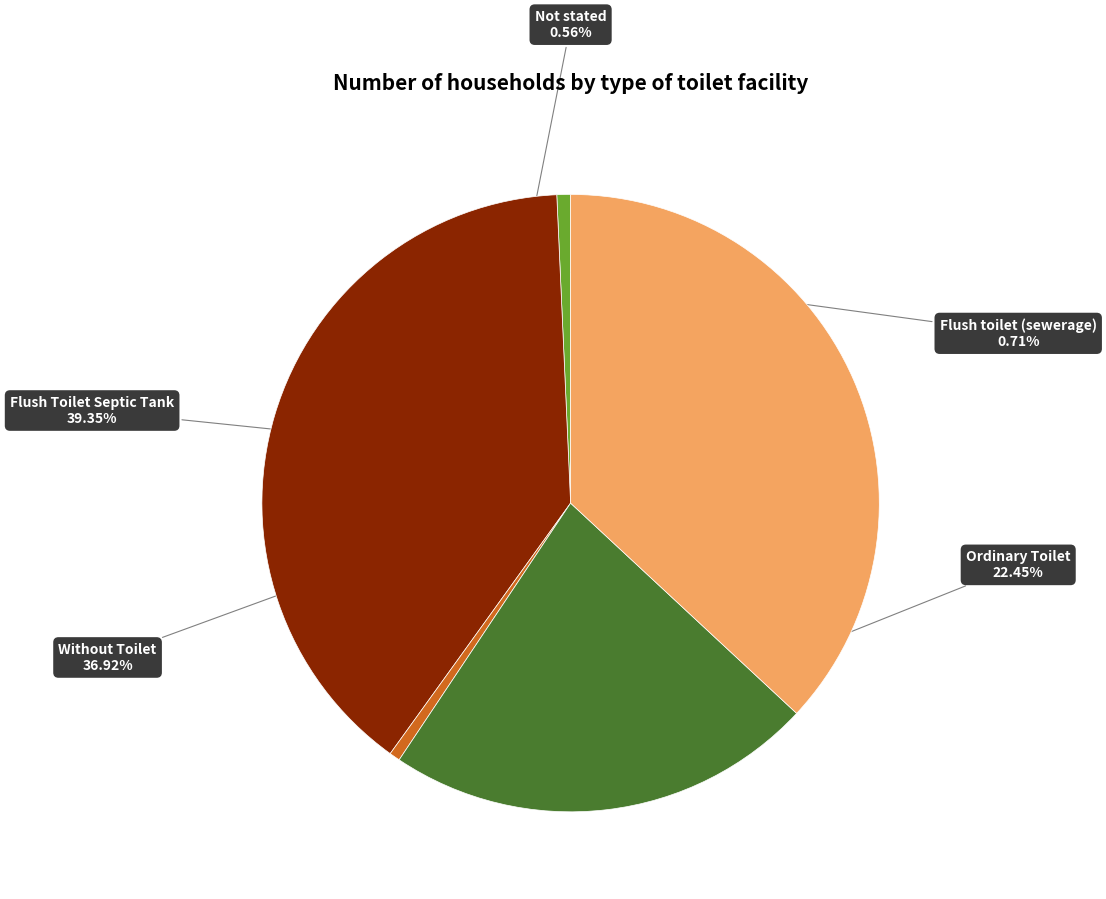

Does Flush Toilet Septic Tank account for over 50% of the chart?

No